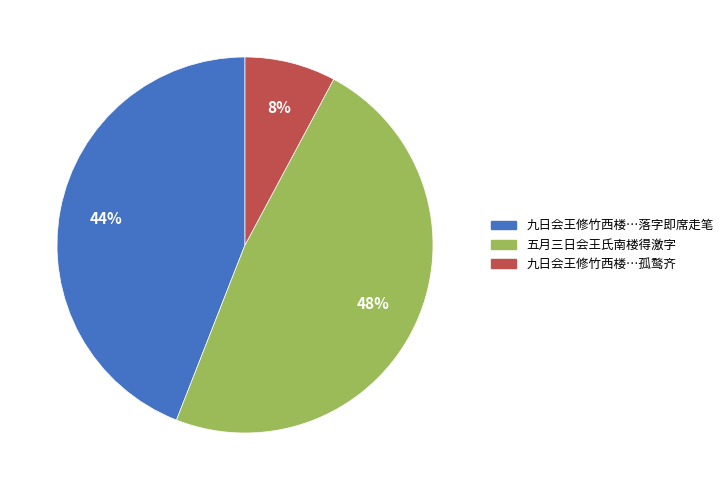

Is there a majority slice in this chart?

No